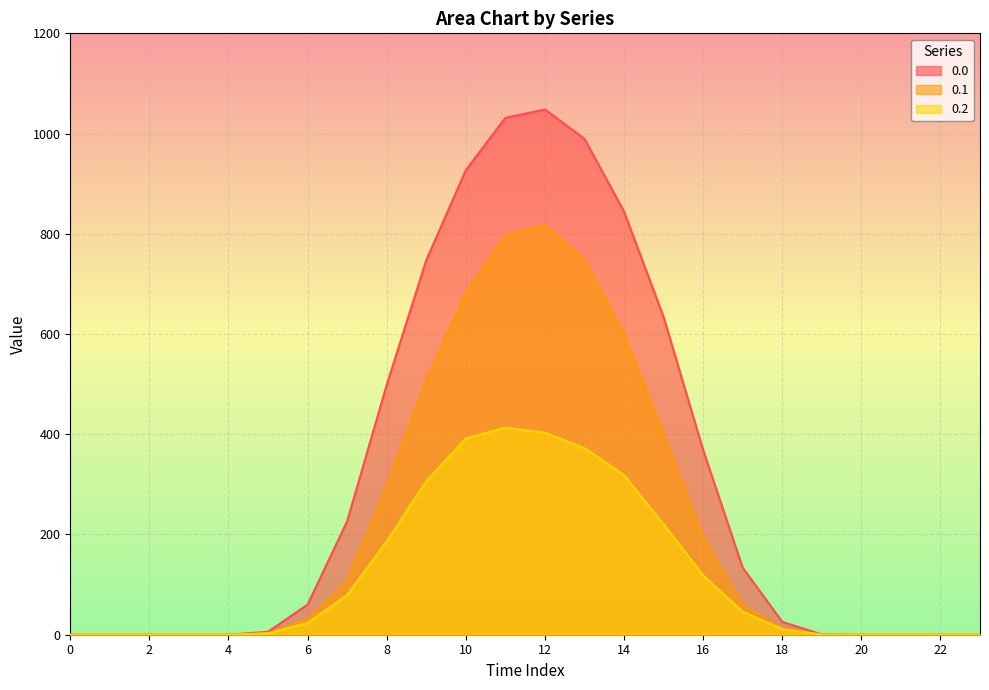

Reading left to right, extract all data points from this chart.

0.0: 0=0.0	1=0.0	2=0.0	3=0.0	4=0.0	5=5.9	6=60.2	7=226.4	8=498.5	9=747.1	10=926.9	11=1031.3	12=1048.0	13=989.6	14=844.6	15=634.3	16=368.9	17=133.8	18=25.7	19=0.5	20=0.0	21=0.0	22=0.0	23=0.0
0.1: 0=0.0	1=0.0	2=0.0	3=0.0	4=0.0	5=3.1	6=30.4	7=108.2	8=296.9	9=507.4	10=682.3	11=796.2	12=817.3	13=747.7	14=600.1	15=401.1	16=195.1	17=58.4	18=12.7	19=0.2	20=0.0	21=0.0	22=0.0	23=0.0
0.2: 0=0.0	1=0.0	2=0.0	3=0.0	4=0.0	5=2.6	6=23.4	7=79.2	8=186.3	9=306.1	10=391.7	11=413.0	12=403.2	13=372.4	14=318.6	15=220.6	16=118.5	17=45.9	18=11.3	19=0.1	20=0.0	21=0.0	22=0.0	23=0.0